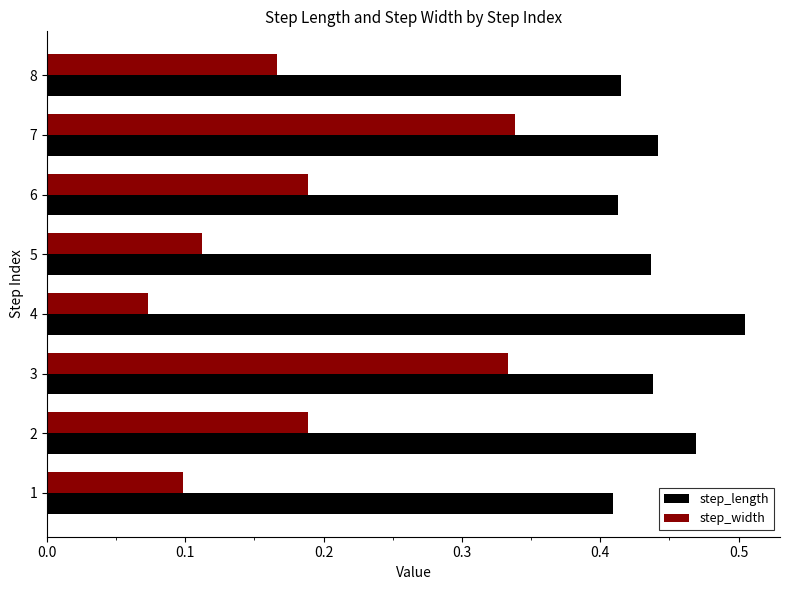

The value of step_width at 8 is 0.3. True or false?

False